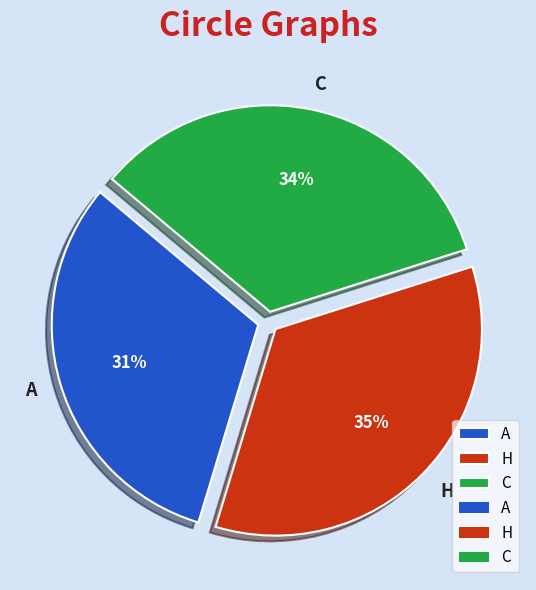

What is the smallest slice in the pie chart?

A